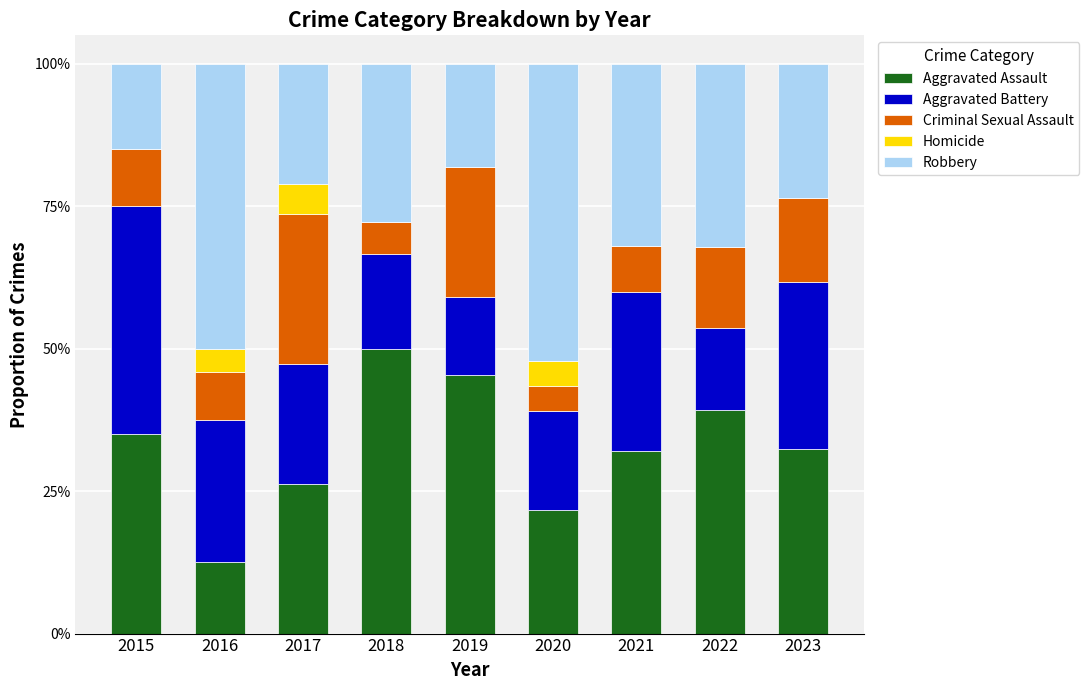

At which category is the sum across all series the highest?

2015